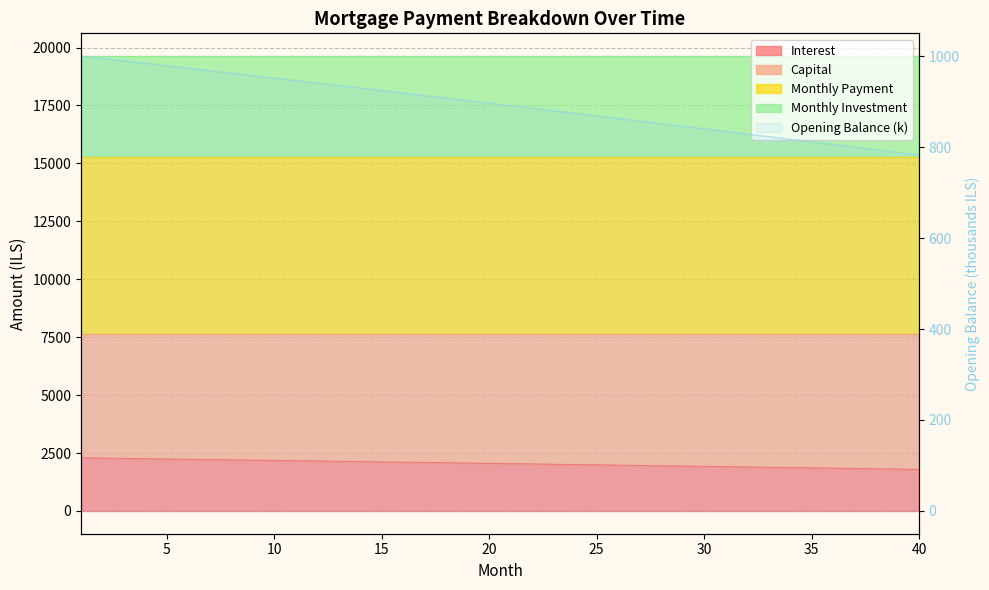

What is the value of the opening_balance point at the 13th from the left?

935.1